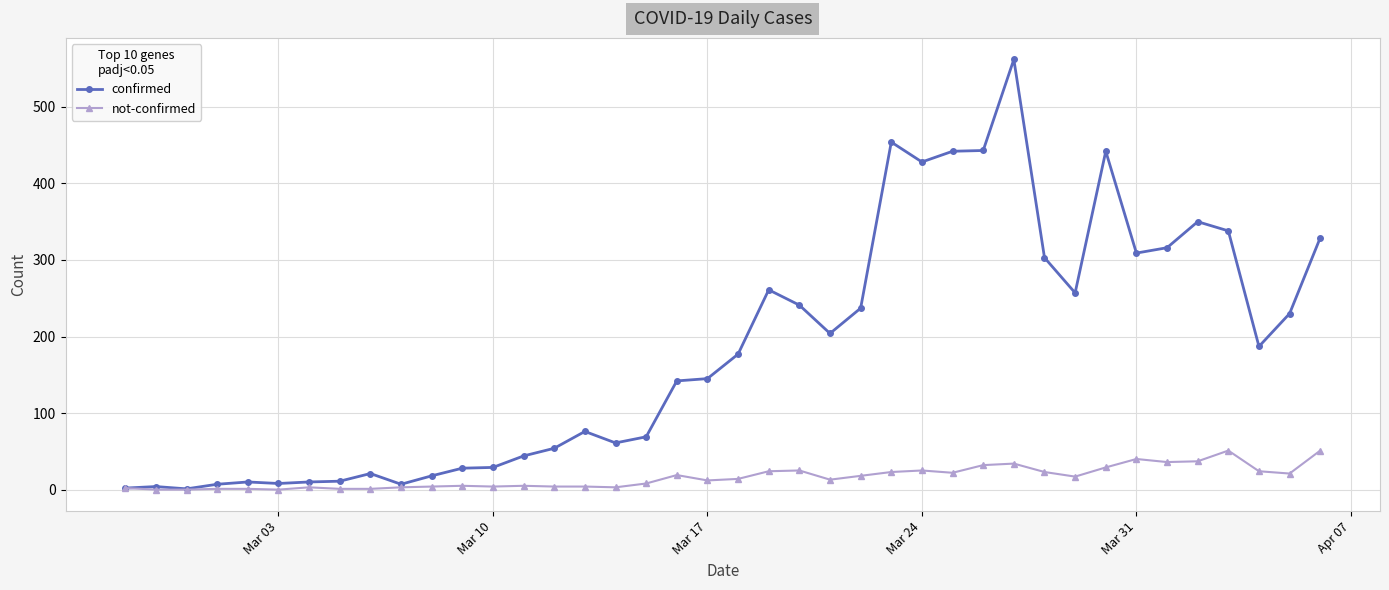

True or false: not-confirmed has more than 1 interior local peaks.

True